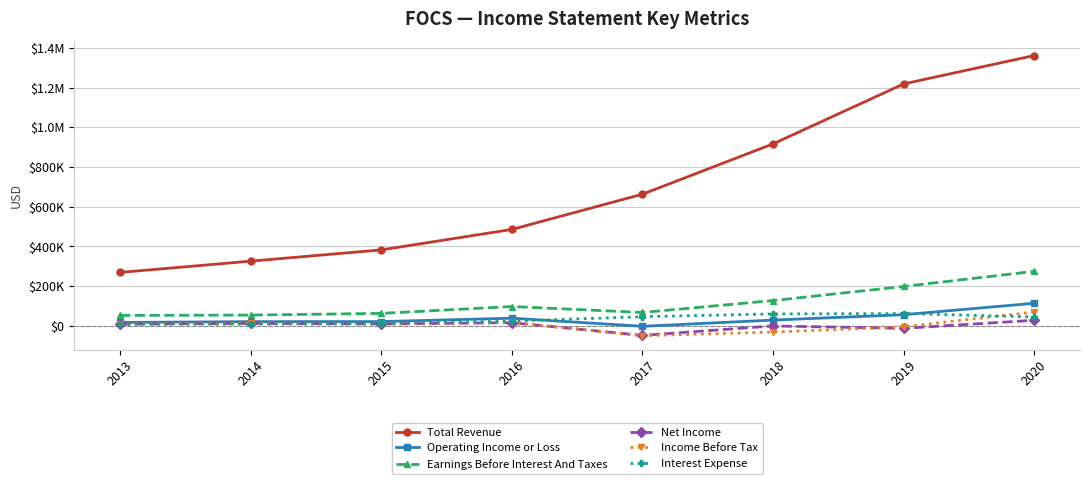

True or false: Total Revenue and Interest Expense cross at least once.

False